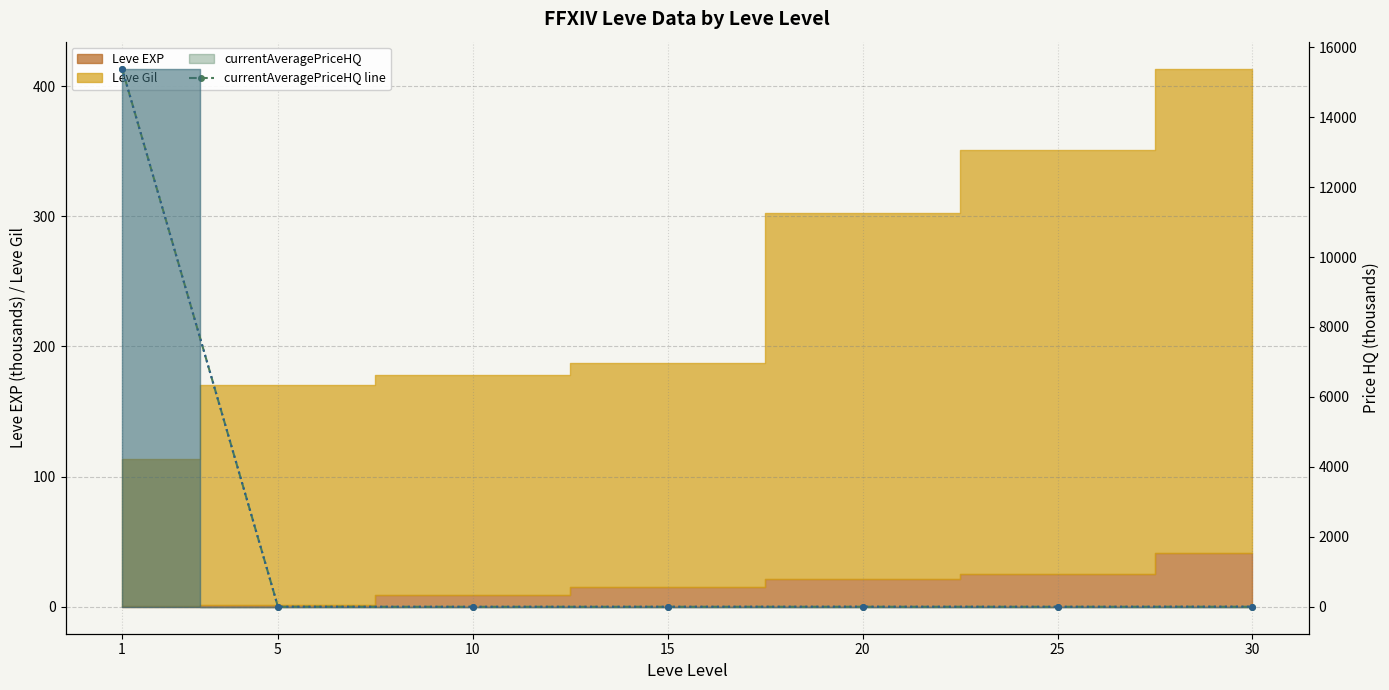

The currentAveragePriceHQ line series shows 1.3 at 25. True or false?

False